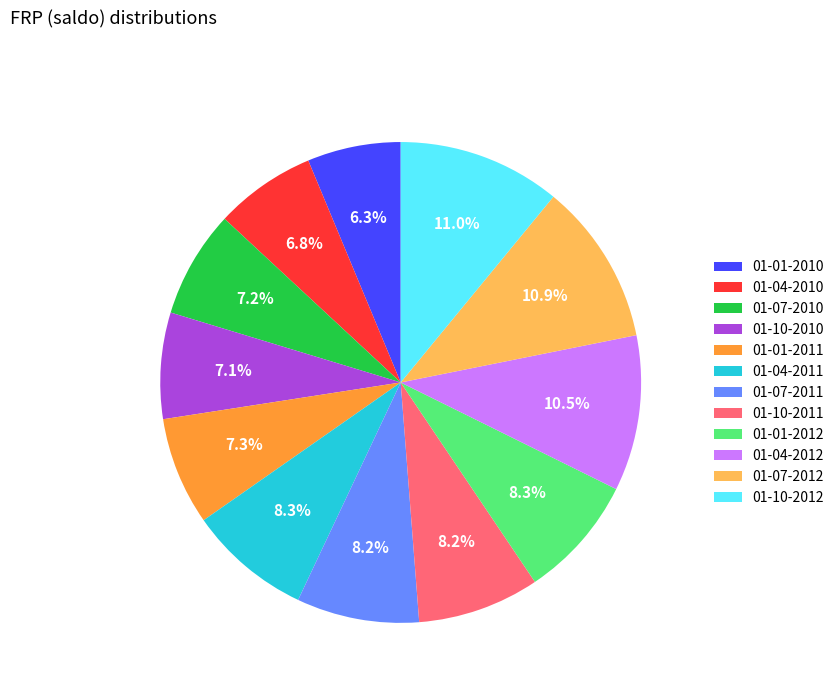

What percentage is the 01-07-2012 slice, to the nearest percent?

11%